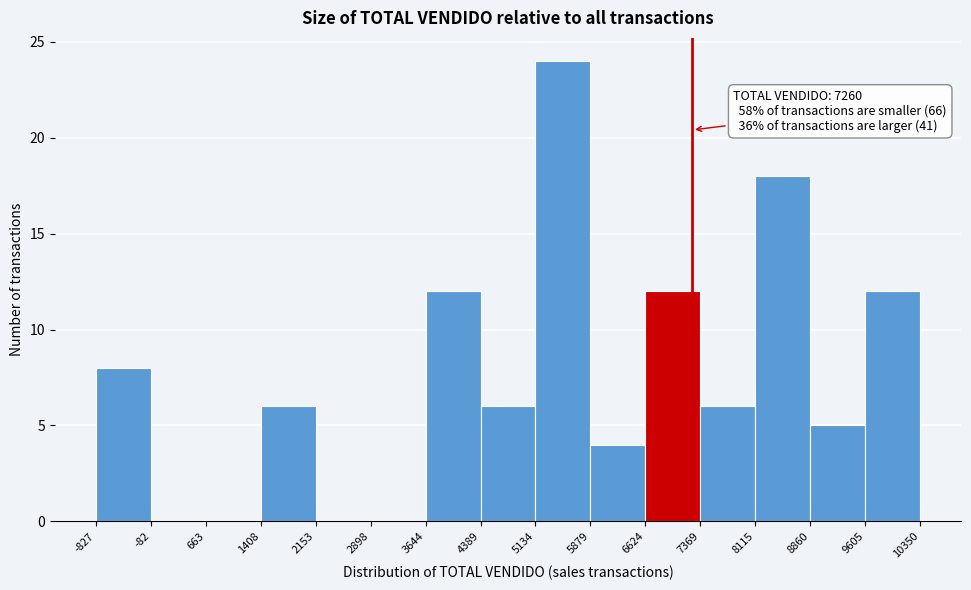

Over which range of the x-axis is the bar tallest?

5134 to 5879